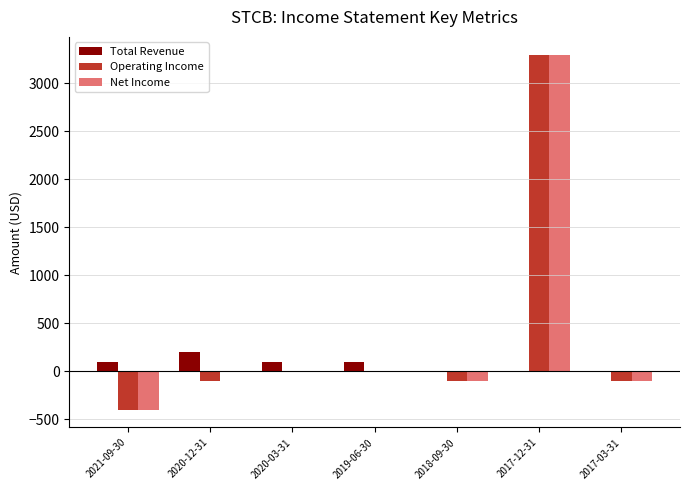

Is the value of Total Revenue at 2019-06-30 greater than the value of Operating Income at 2021-09-30?

Yes